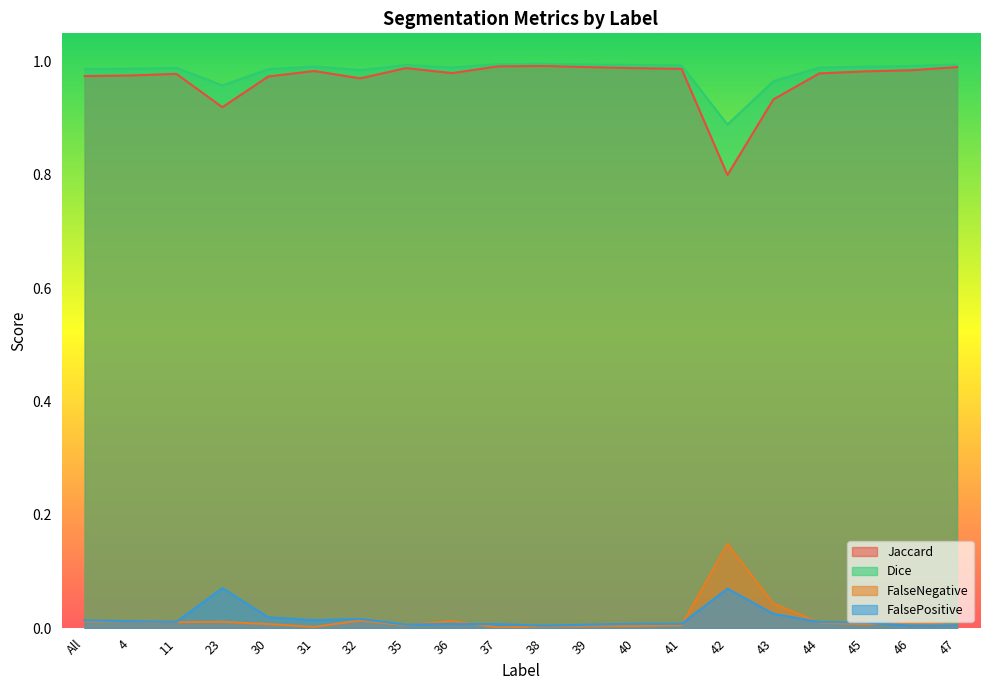

Is it true that FalsePositive equals 0.0 at 32?

True